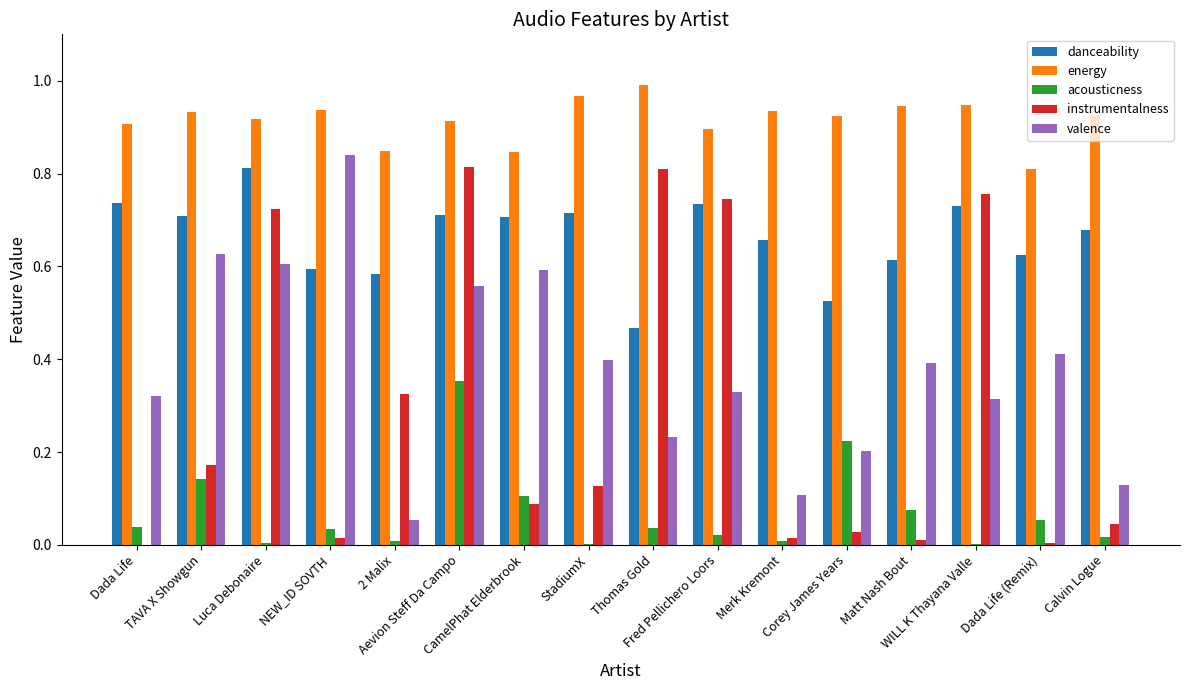

What are all the series names shown in the legend?

danceability, energy, acousticness, instrumentalness, valence